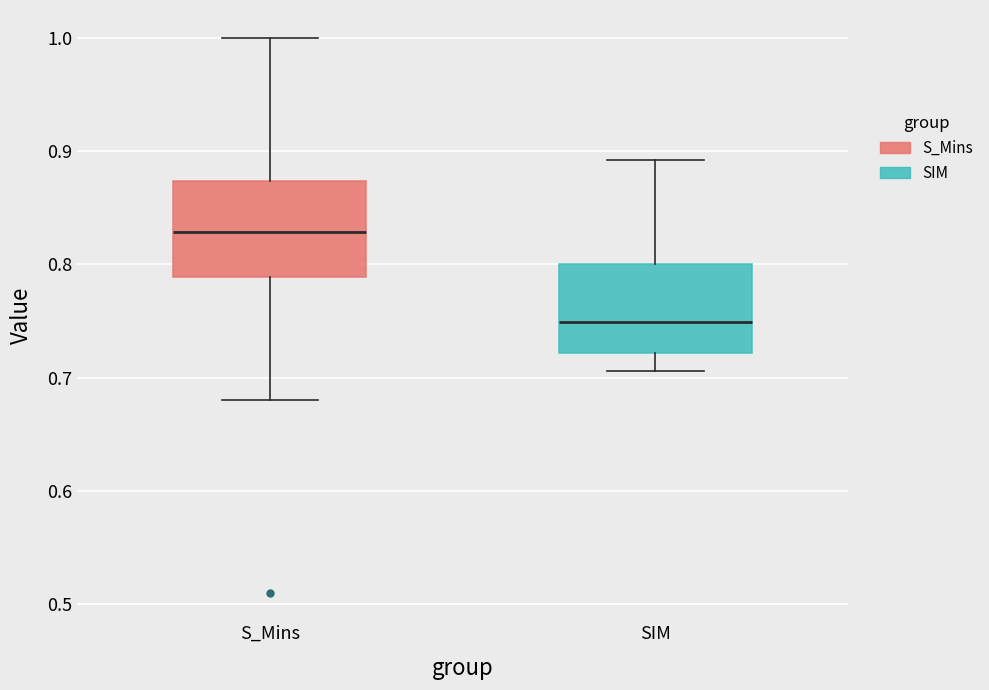

Reading left to right, read every box against the y-axis: the position of its median line, the range the box covers, and the ends of its whiskers. The values are not printed on the chart, so give them approximately, as read against the axis.

S_Mins: median 0.83, box 0.79 to 0.87, whiskers 0.68 to 1.00
SIM: median 0.75, box 0.72 to 0.80, whiskers 0.71 to 0.89